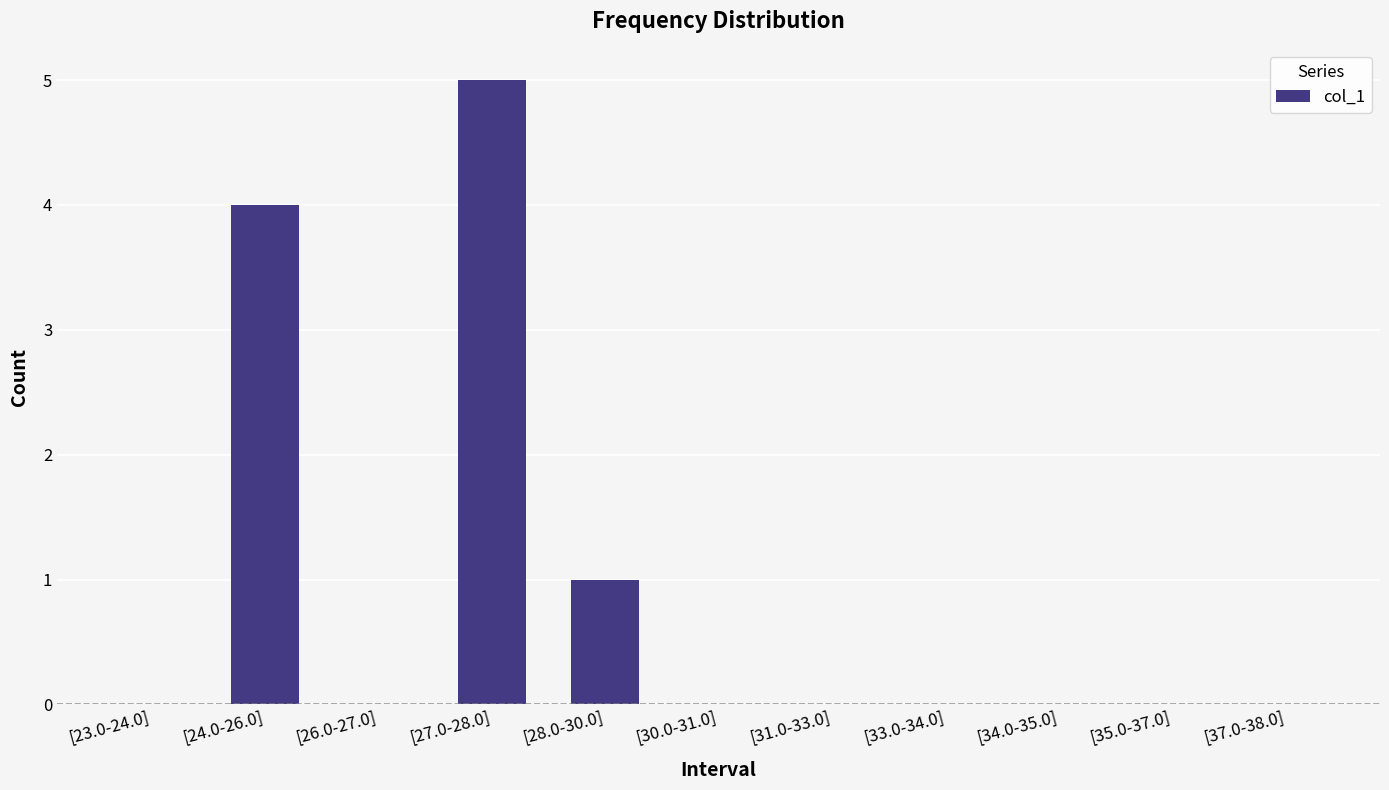

What is the maximum value shown in the chart?

5